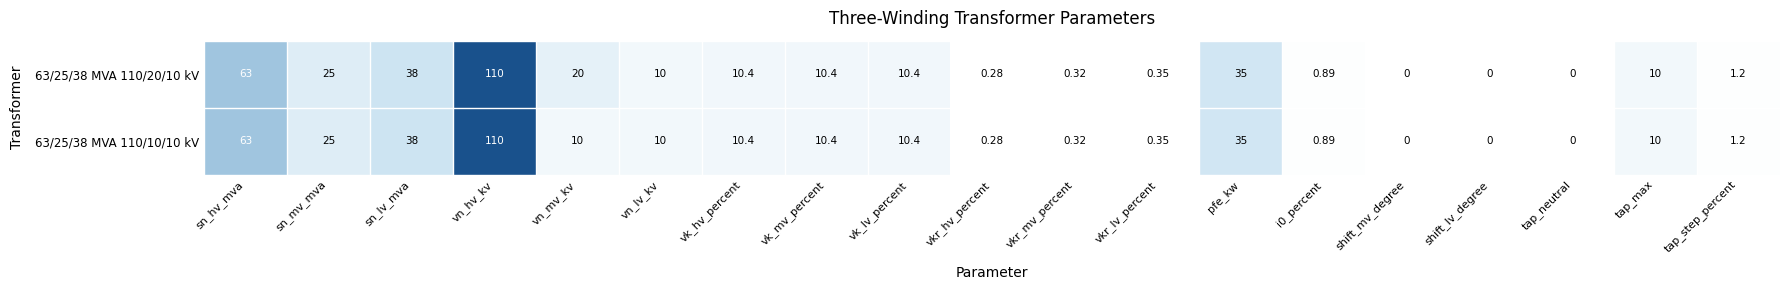

Where is 63/25/38 MVA 110/10/10 kV nearest to the value 55?

sn_hv_mva